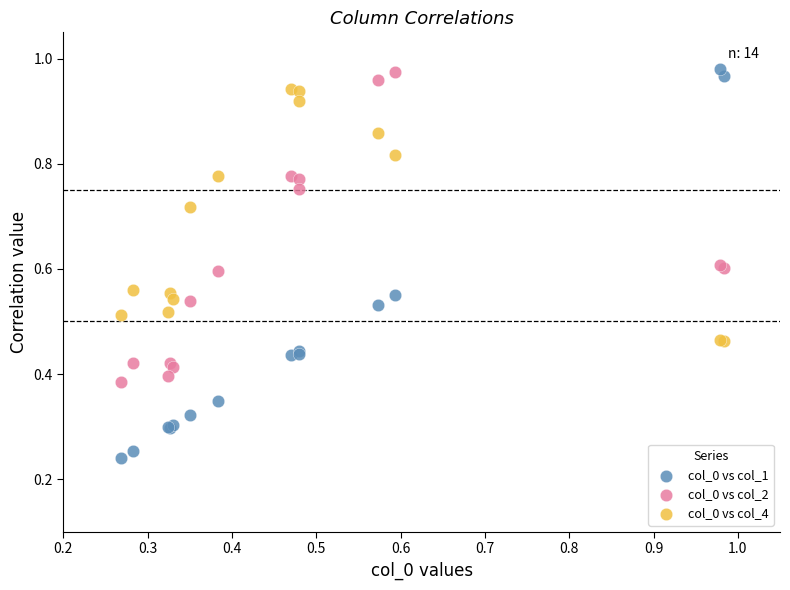

Which series contains the lowest Y value?

col_0 vs col_1